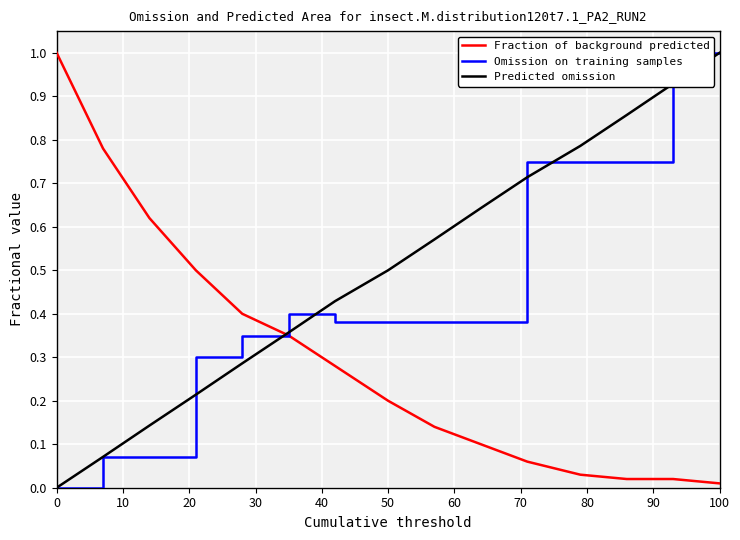

True or false: Fraction of background predicted has more than 1 interior local peaks.

False